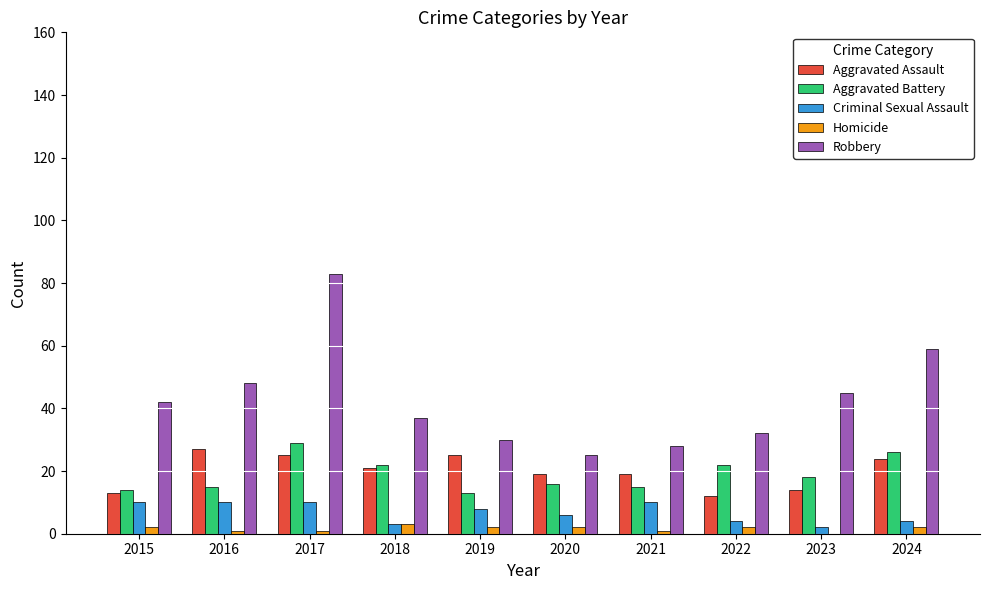

Which series changed the most between 2016 and 2017?

Robbery